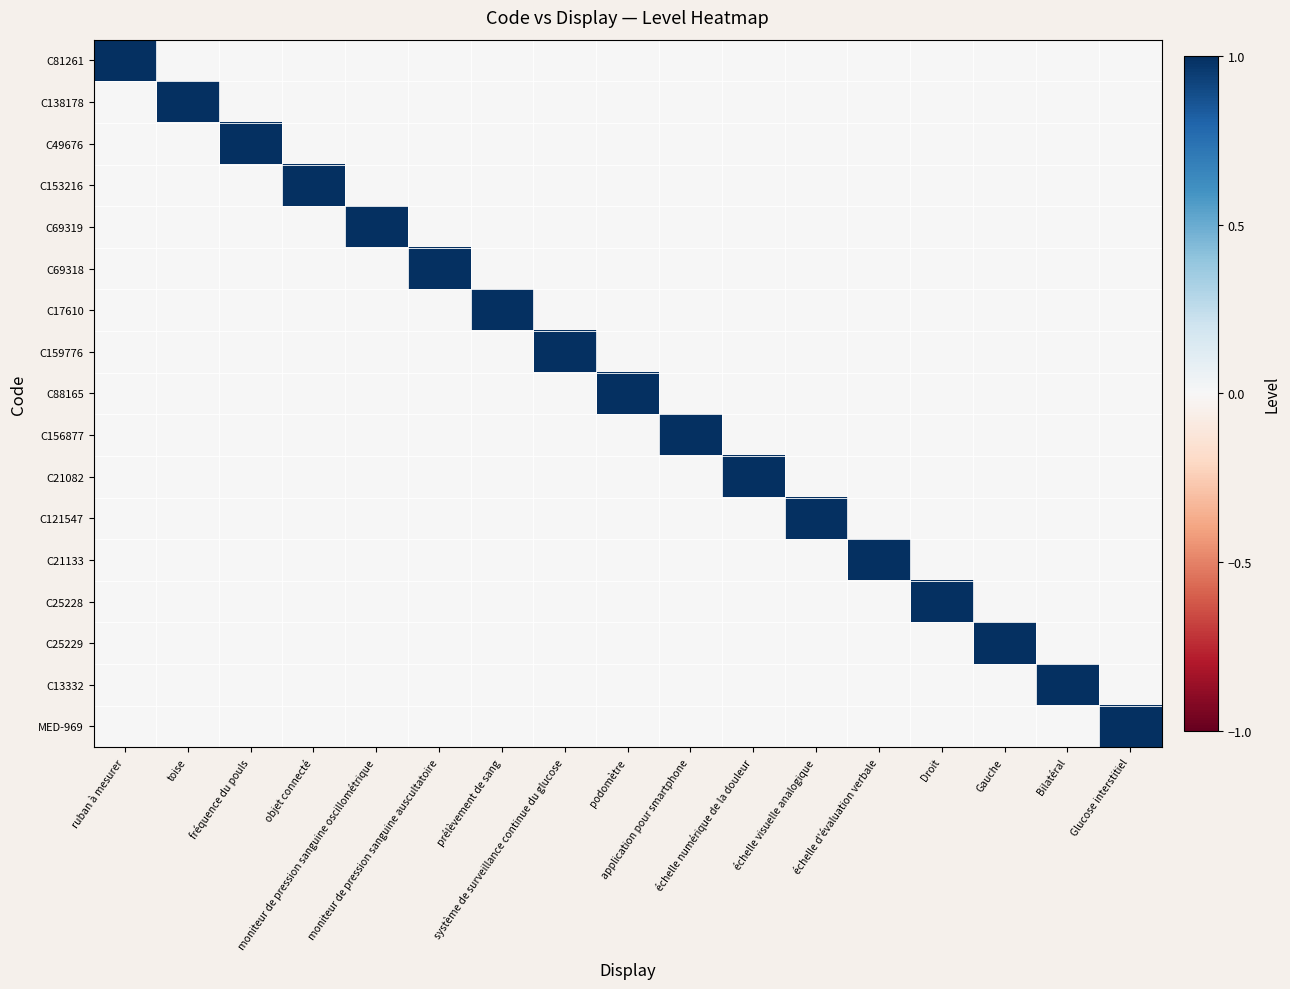

At which category is the sum across all series the highest?

ruban à mesurer